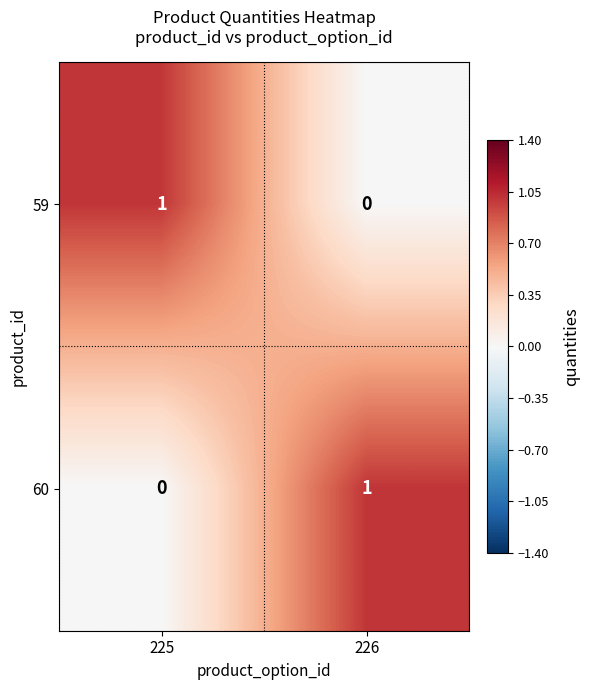

True or false: 60 has a value of 0 at 225.

True